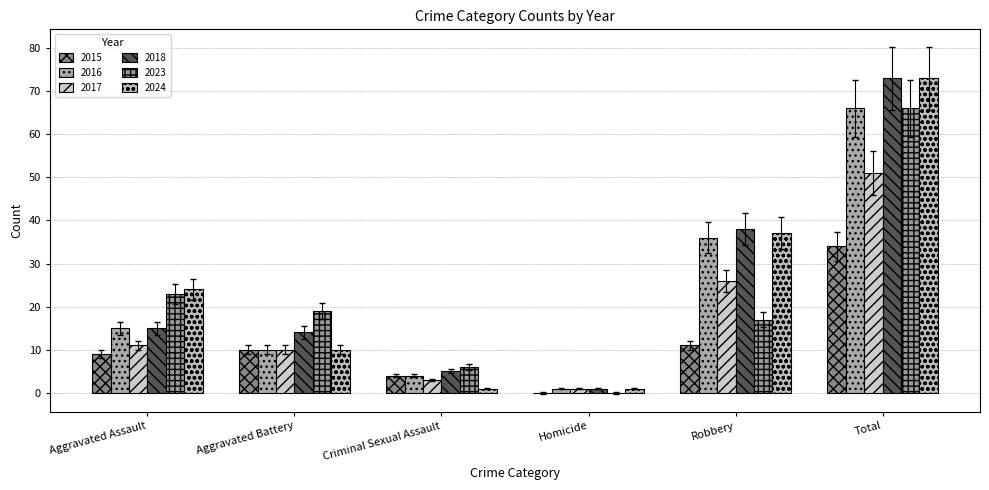

What is the spread (max minus min) of values at Aggravated Assault?

15